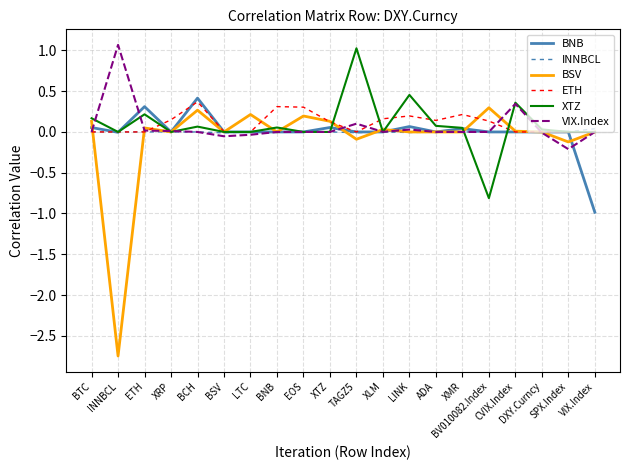

Between which two adjacent categories do VIX.Index and XTZ first intersect?

BTC and INNBCL